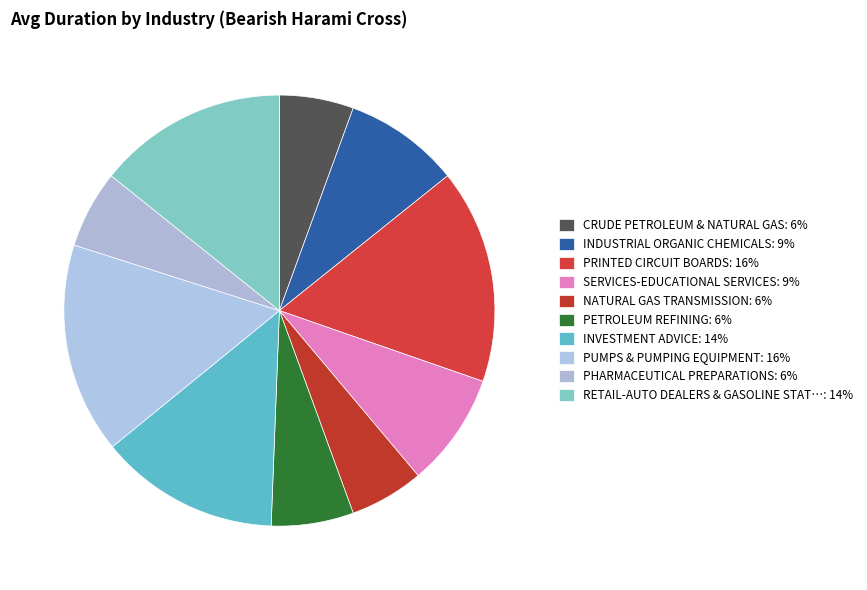

To the nearest percent, what is the average slice percentage?

10%